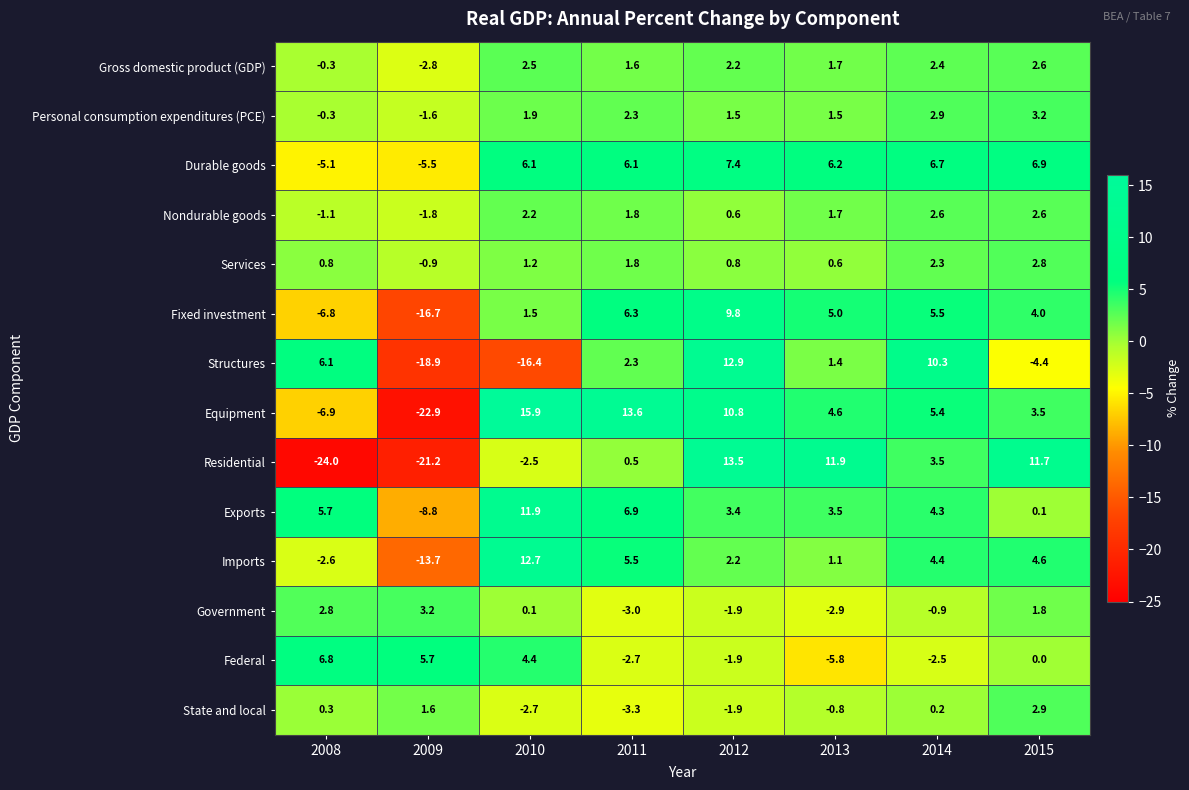

Where is Equipment nearest to the value -3?

2008